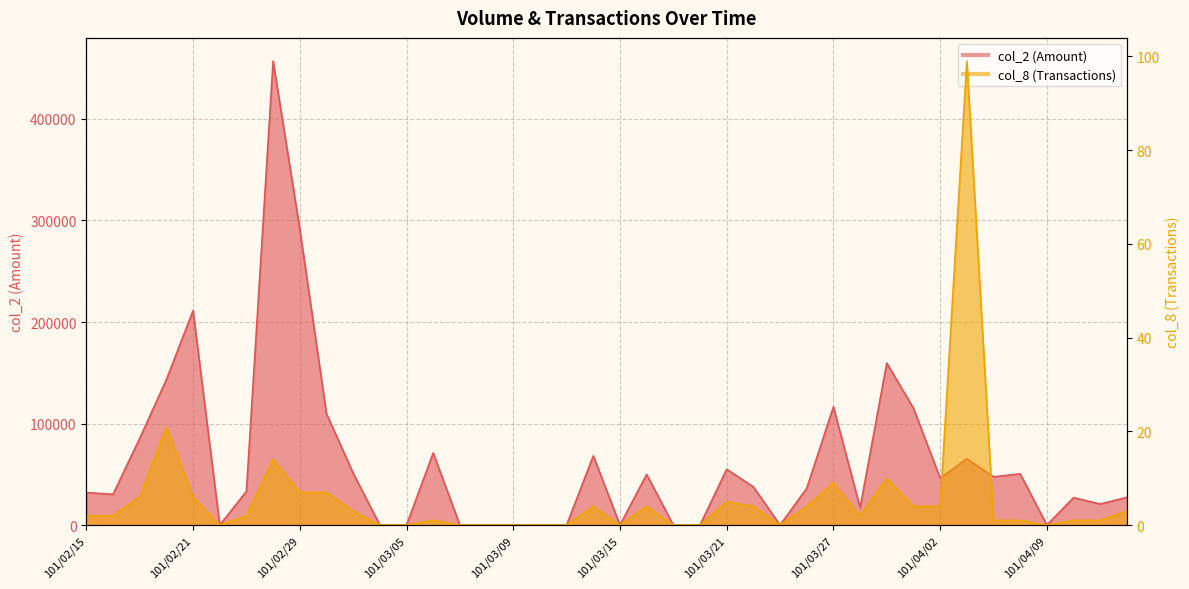

Is it true that col_8 (Transactions) equals 4 at 101/02/16?

False